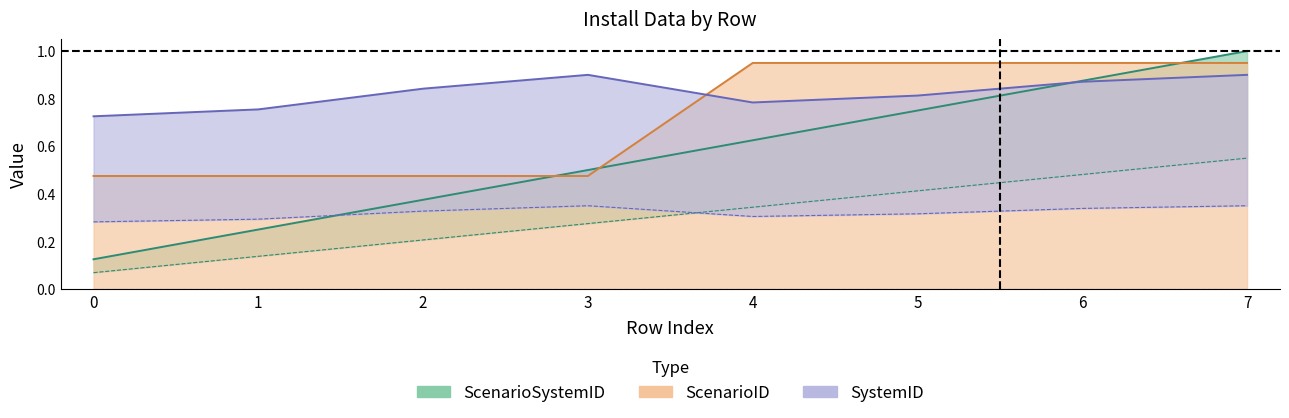

Which has a higher value, 1 or 2?

1